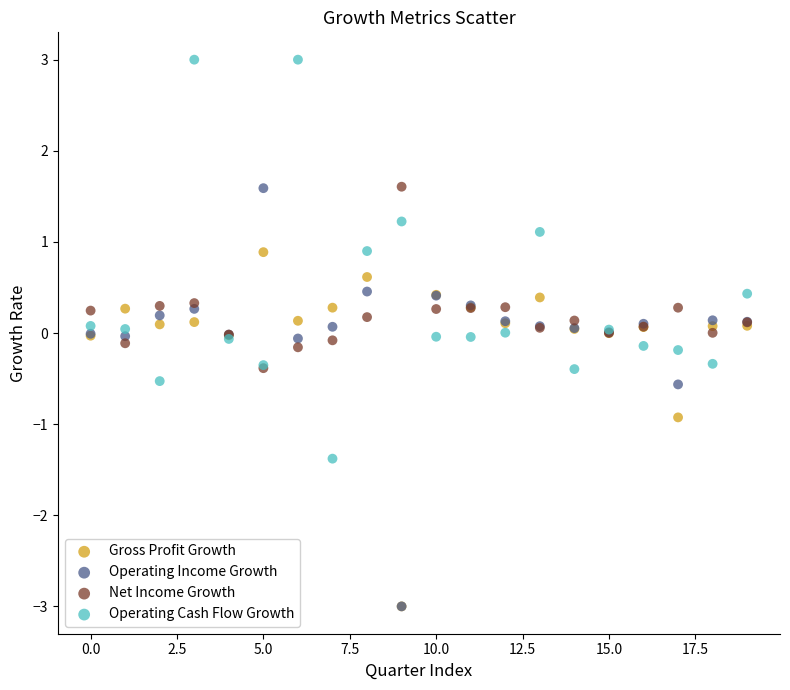

Which series contains the highest Y value?

Operating Cash Flow Growth